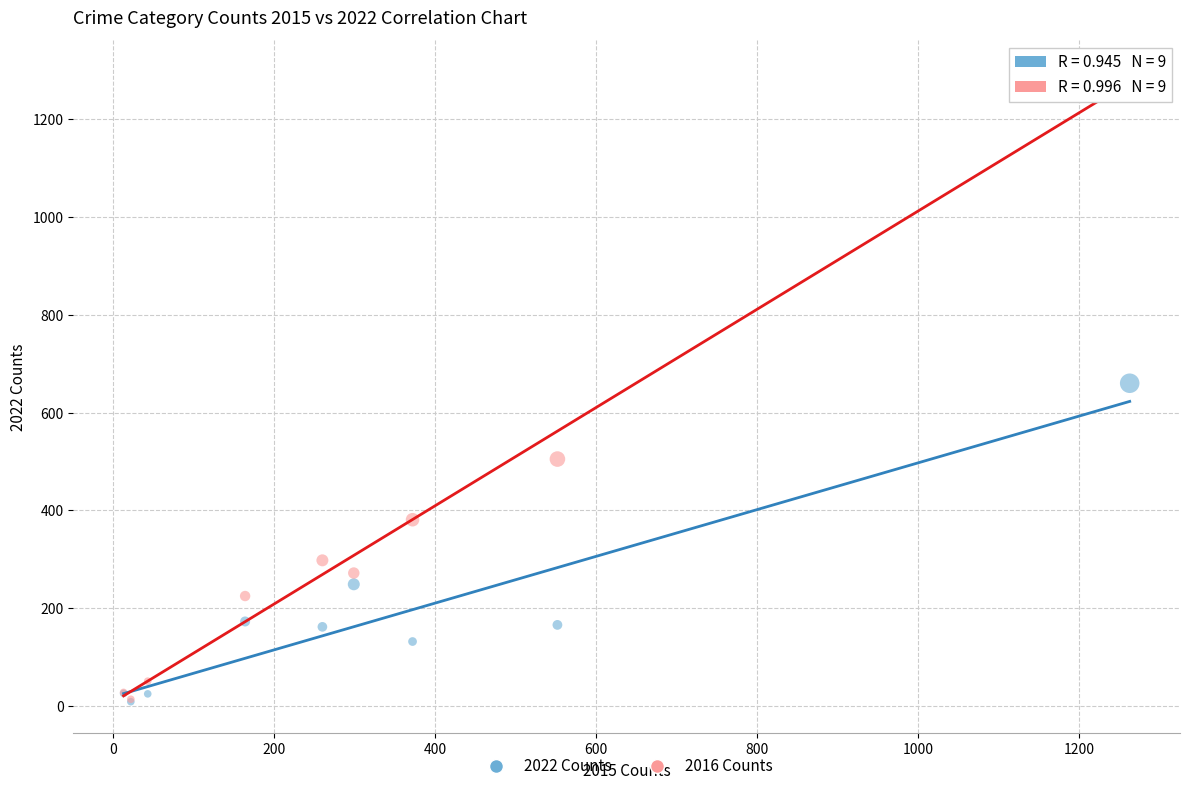

Which series reaches the maximum Y coordinate?

2016 Counts